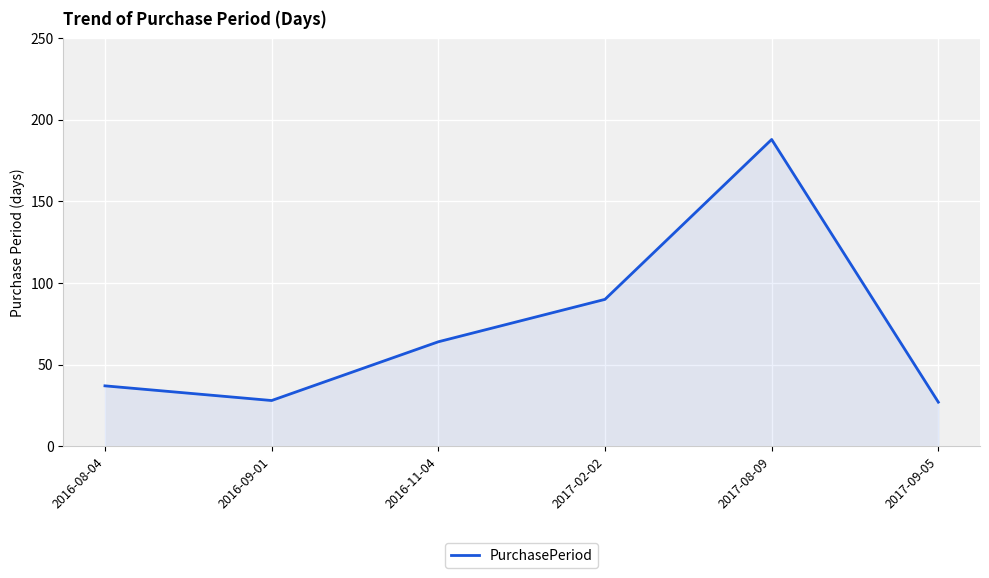

Where is the first local minimum?

2016-09-01